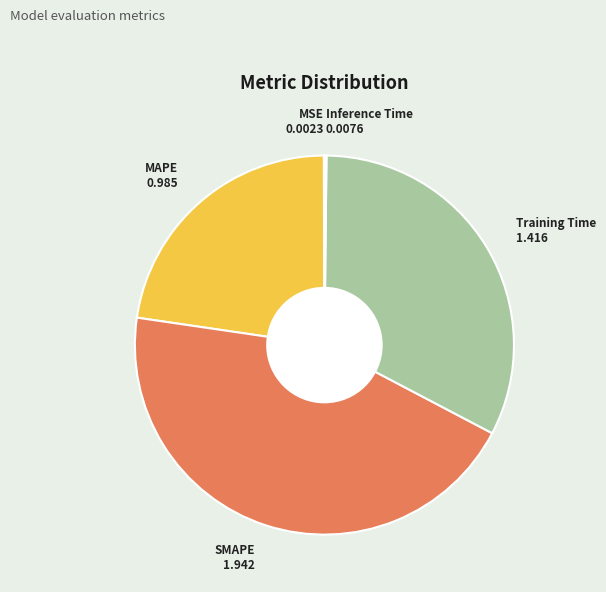

Is there any slice that represents more than half of the pie?

No